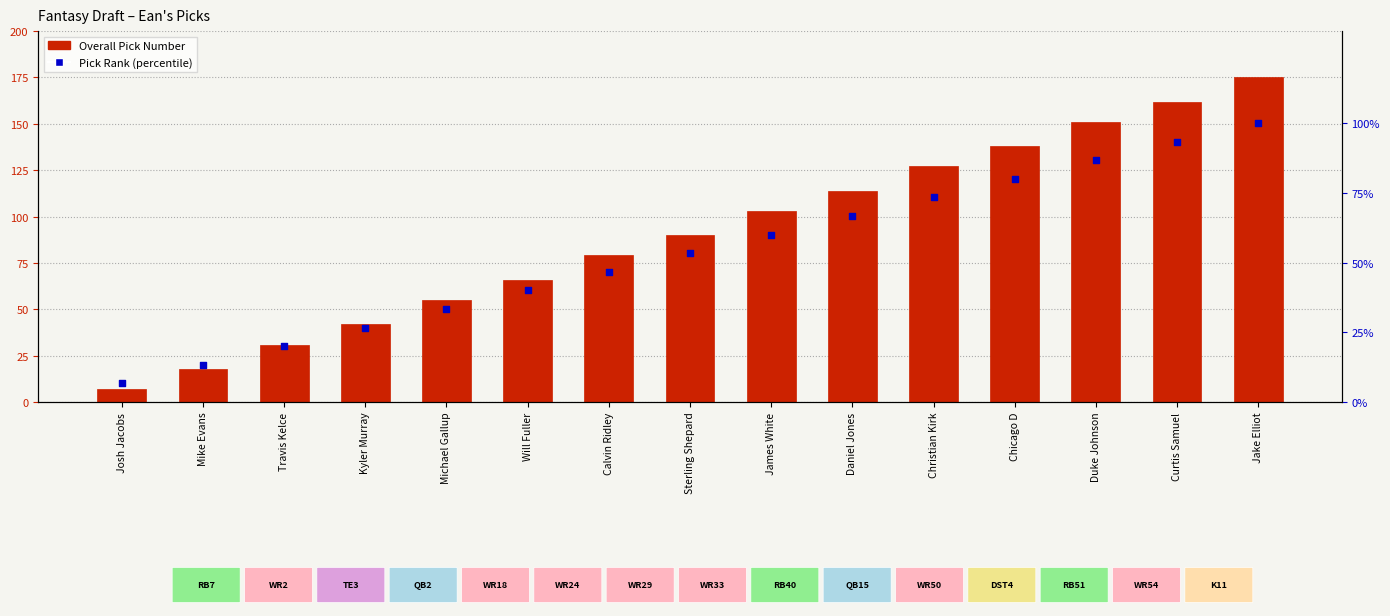

At which category is the sum across all series the highest?

Jake Elliot